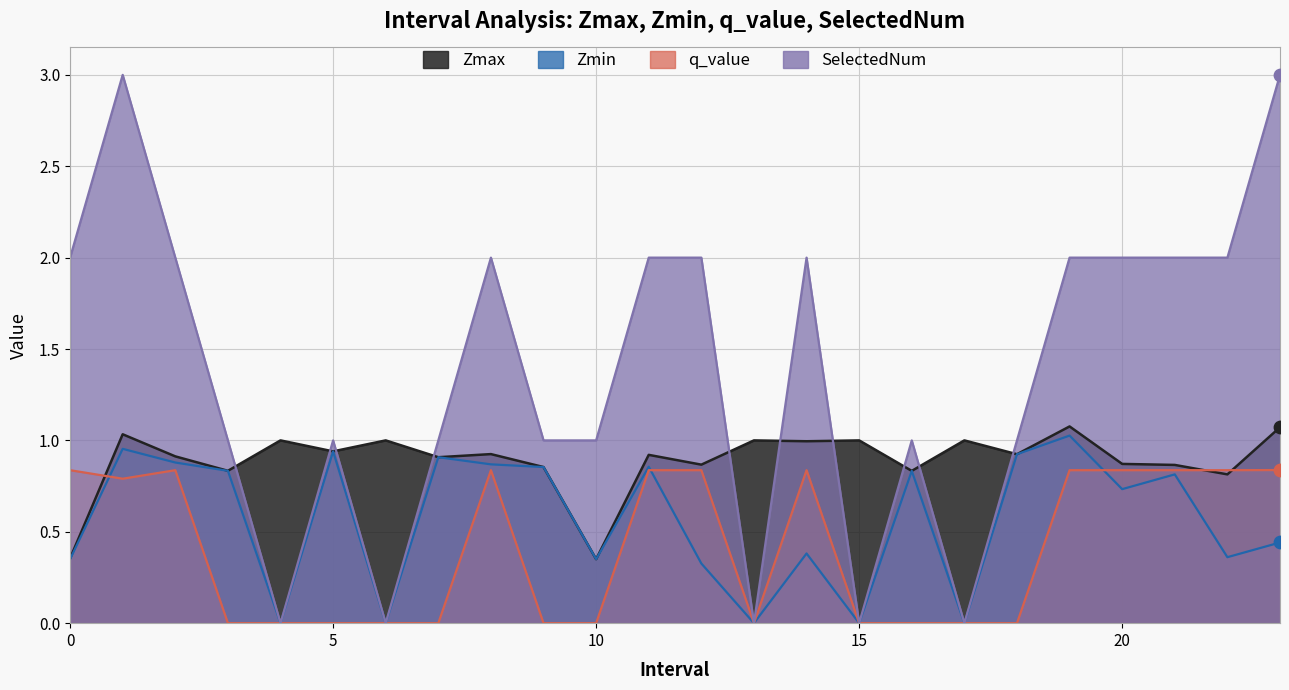

Which series has the largest total across all categories?

SelectedNum